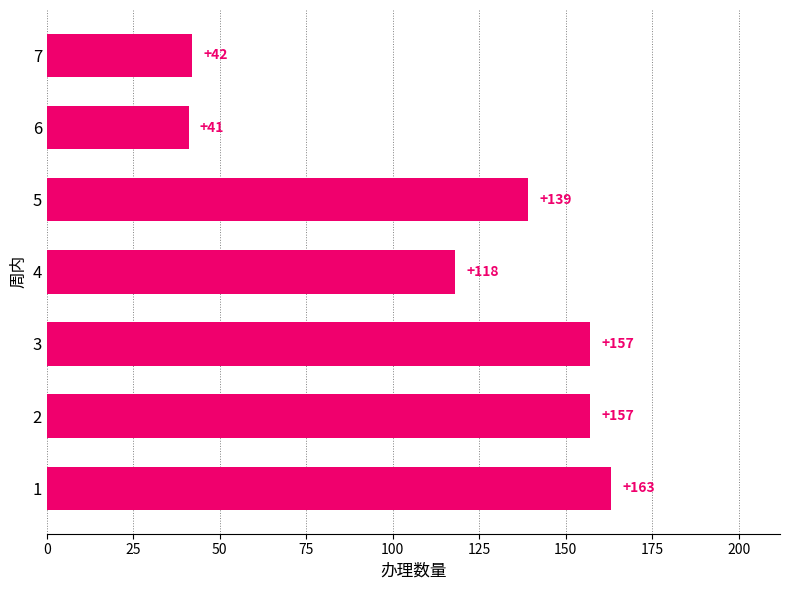

True or false: the data shows 77 at 3.

False